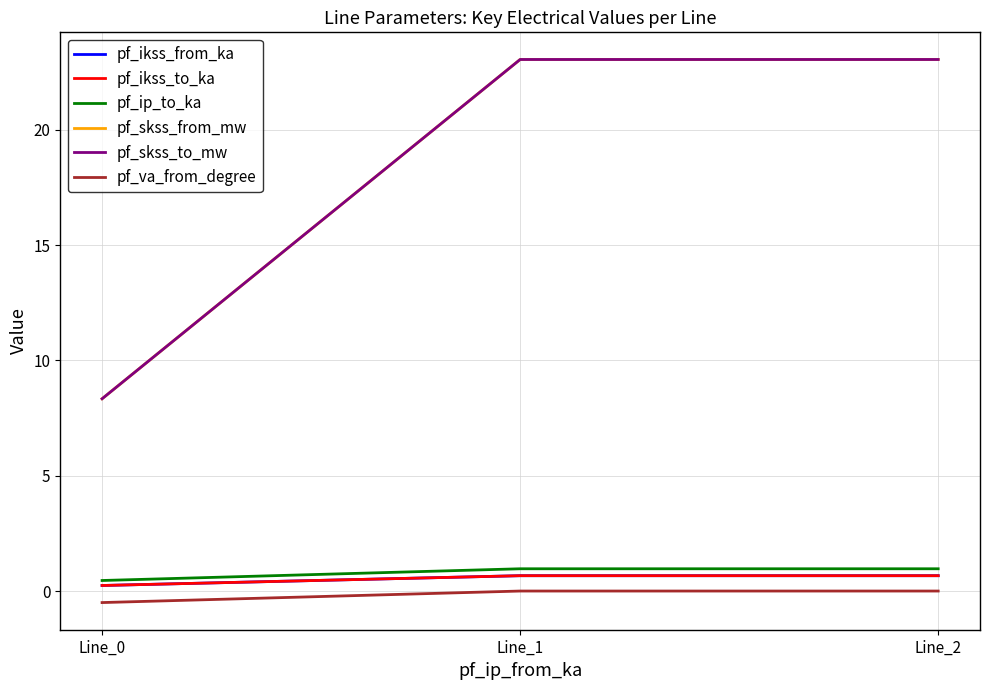

At Line_0, list the series in order from smallest to largest.

pf_va_from_degree, pf_ikss_from_ka, pf_ikss_to_ka, pf_ip_to_ka, pf_skss_from_mw, pf_skss_to_mw